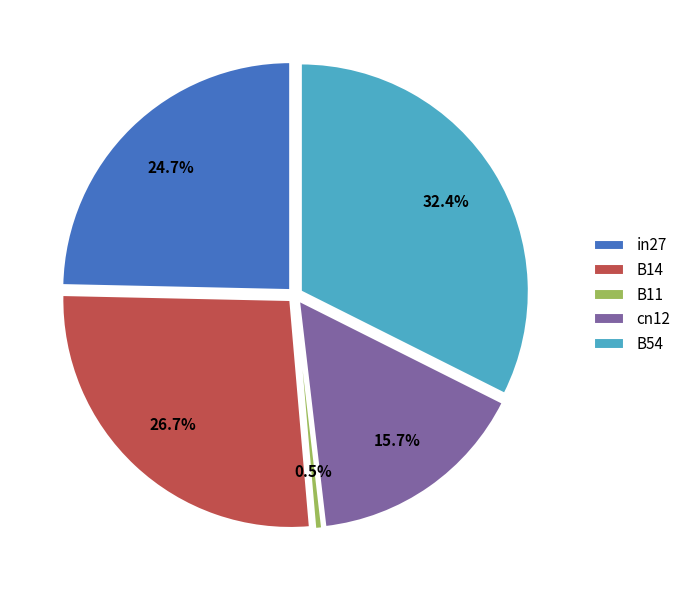

What is the smallest slice in the pie chart?

B11